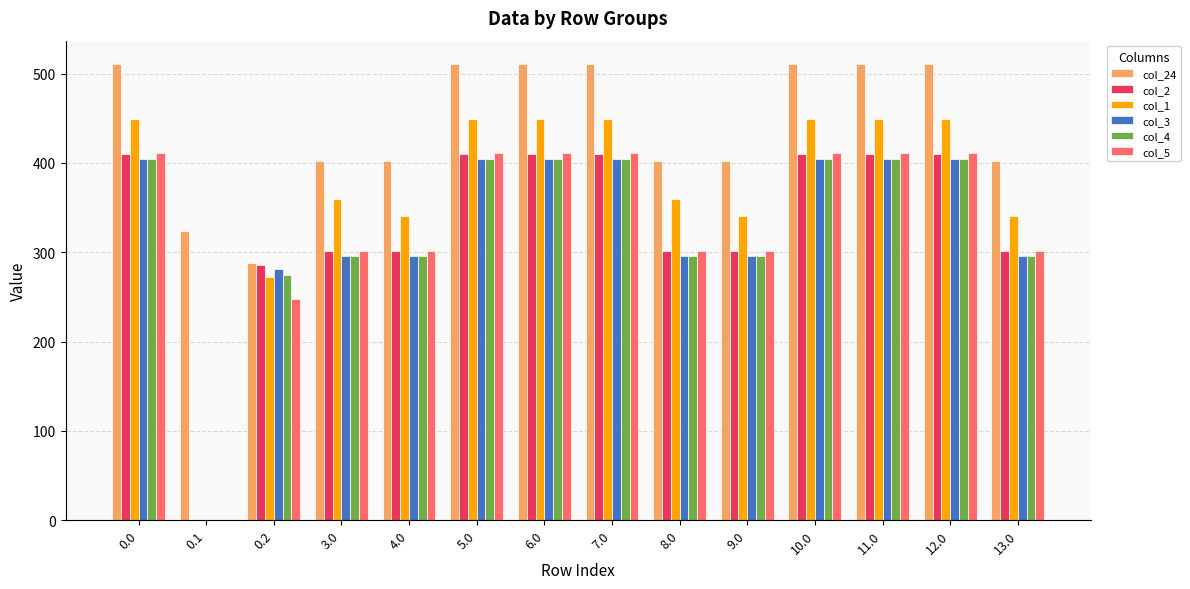

Between 0.0 and 0.1, which series saw the biggest shift?

col_1